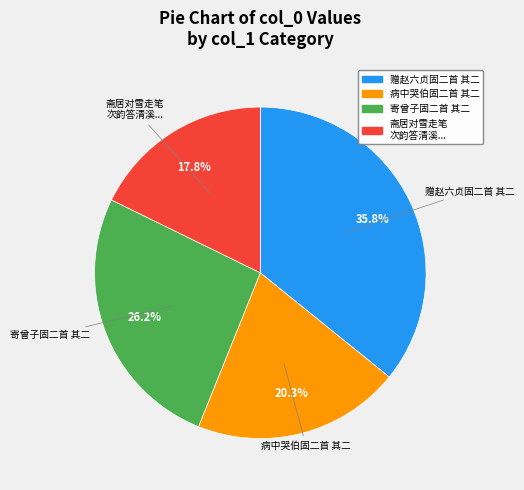

To the nearest percent, what is the difference between the largest and smallest slice percentages?

18%